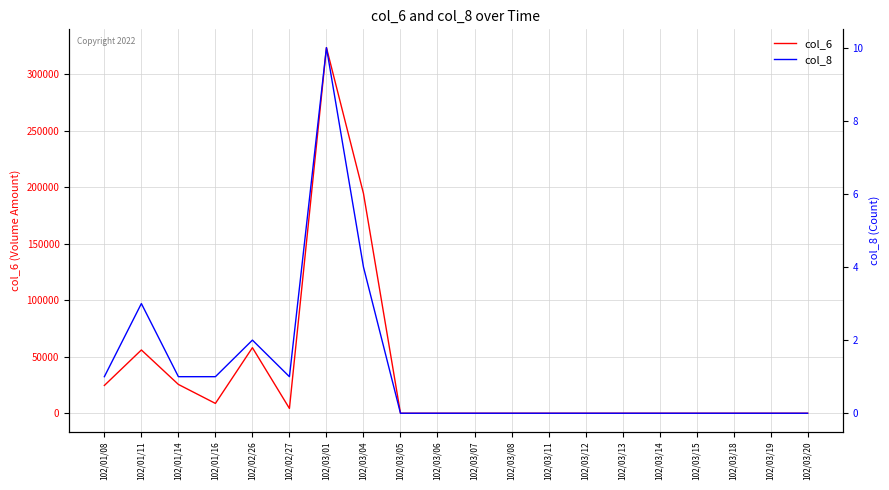

List the series in order of their peak value, lowest first.

col_8, col_6